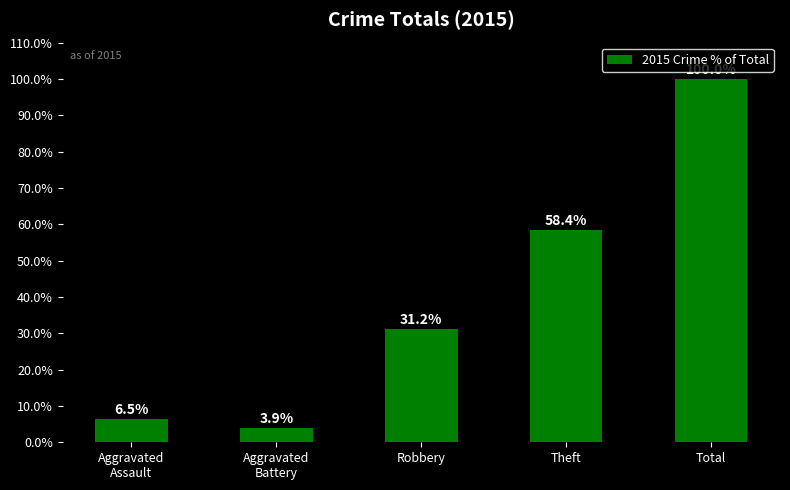

What is the minimum value shown in the chart?

3.9